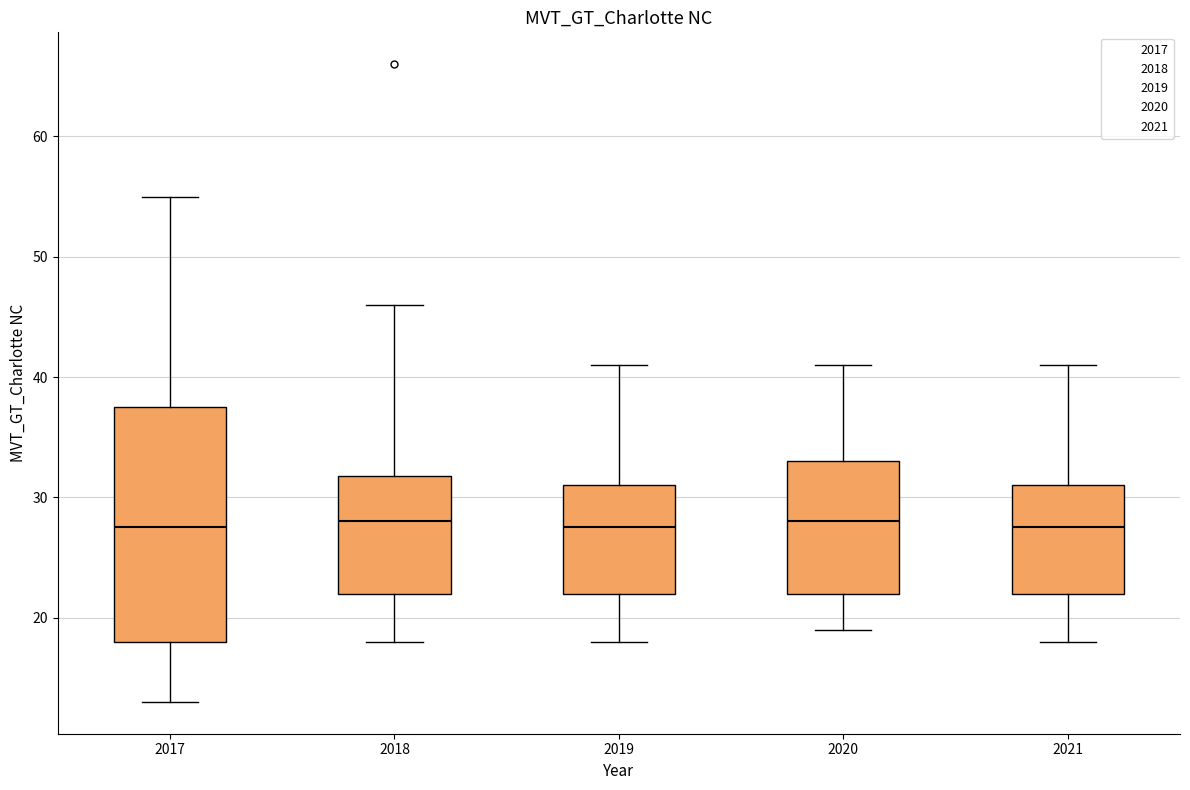

Where does the median line of the box at x = 2017 sit on the y-axis? The values are not printed on the chart, so give them approximately, as read against the axis.

28